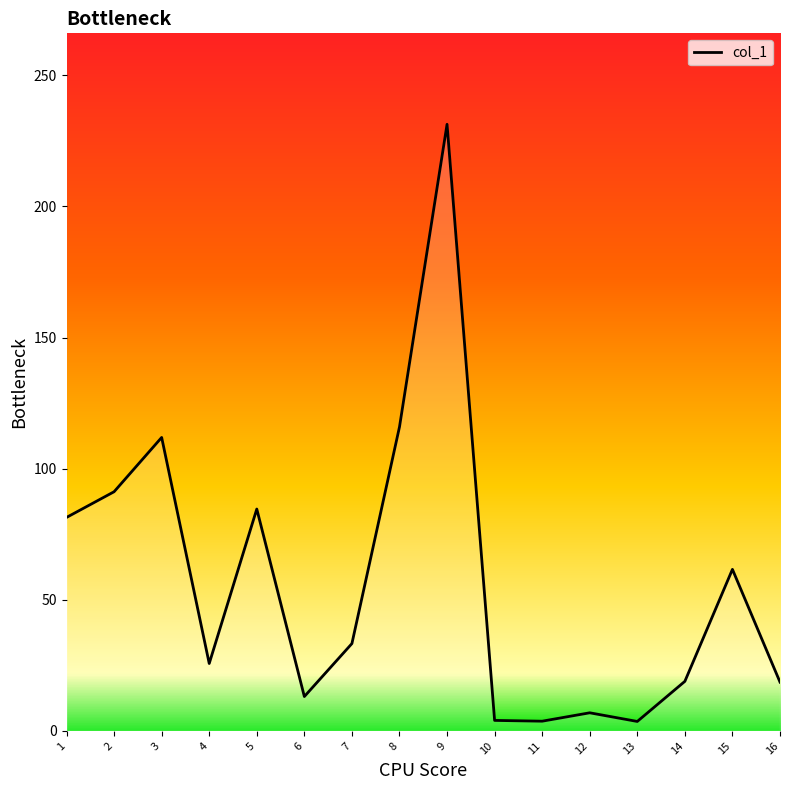

Read the value at 2.

91.2